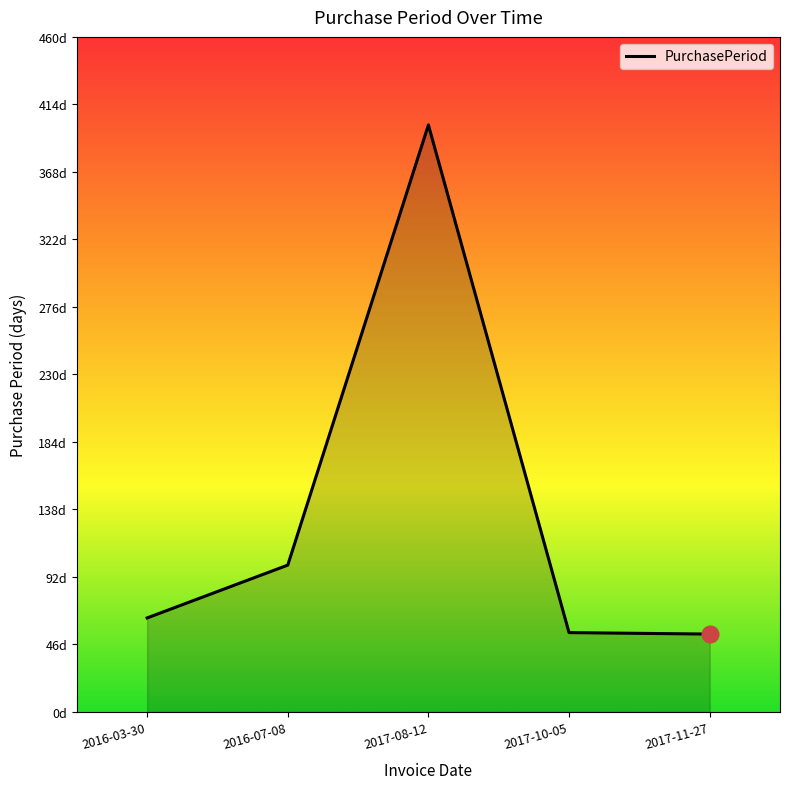

List the labels in order of value, largest first.

2017-08-12, 2016-07-08, 2016-03-30, 2017-10-05, 2017-11-27